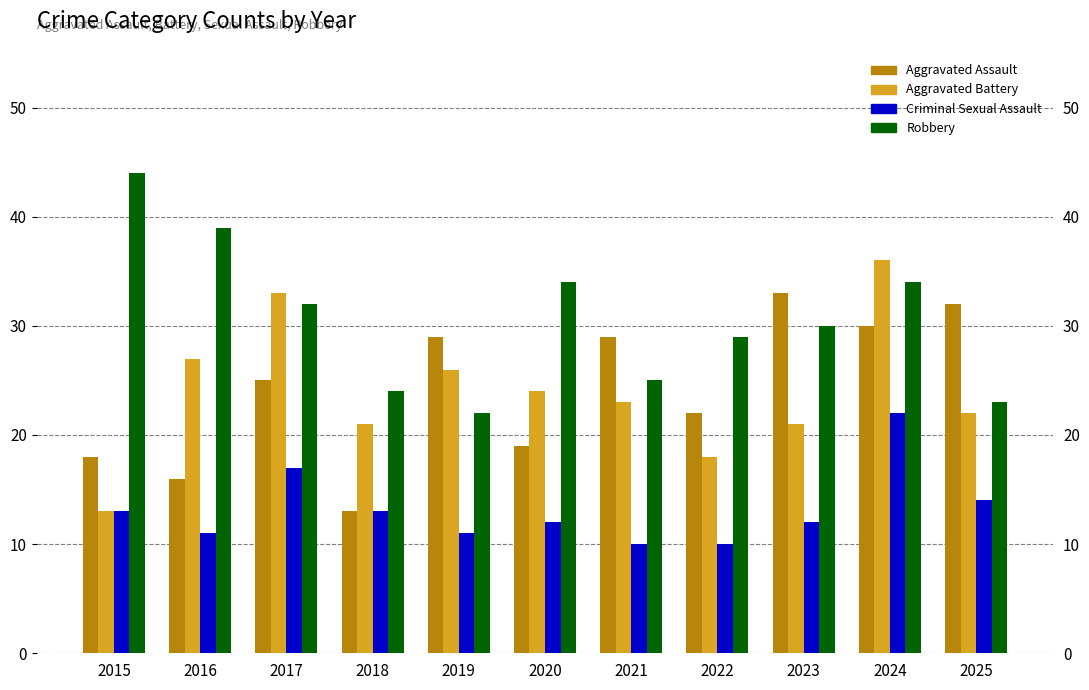

What is the difference between the maximum and second lowest values in the Aggravated Assault series?

17